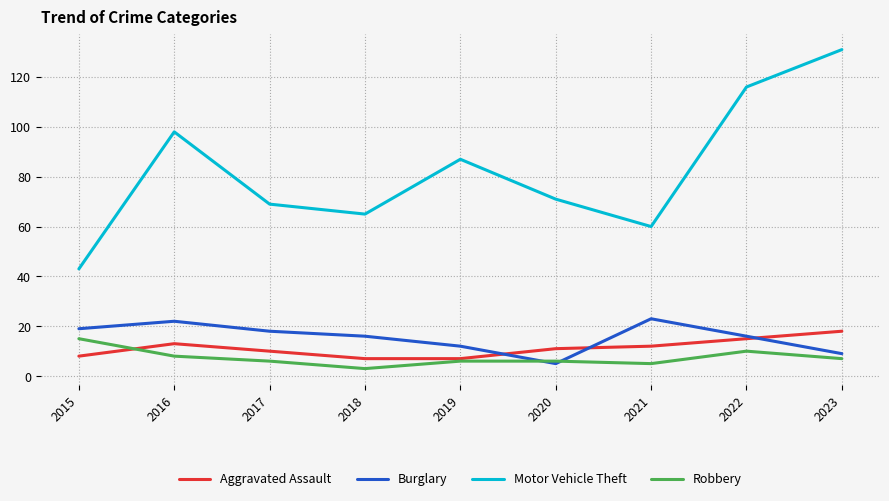

Where is the first local minimum for Burglary?

2020